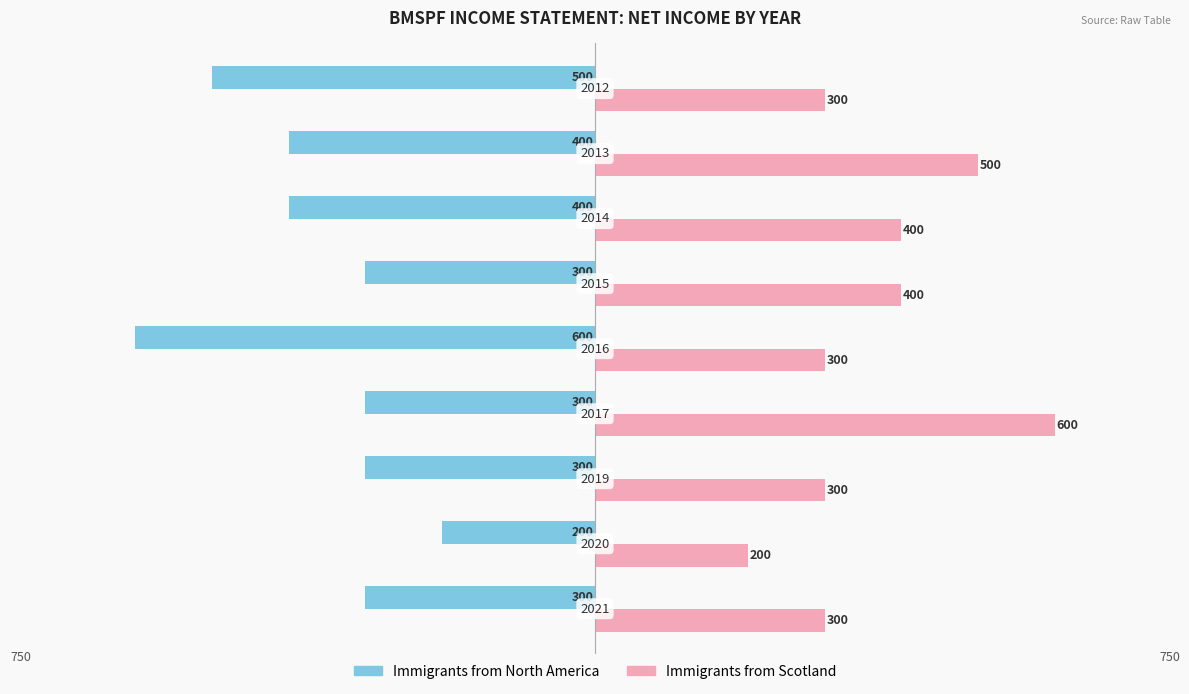

What is the difference between the second highest and minimum values in the Immigrants from North America series?

300